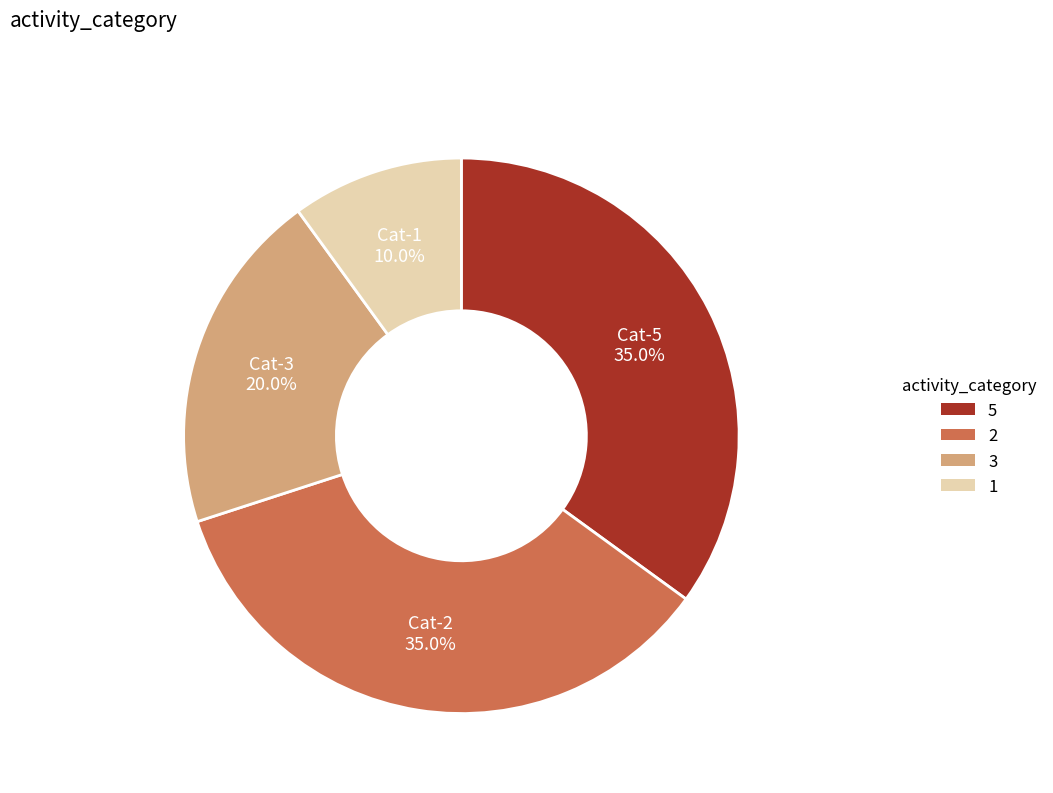

Is there any slice that represents more than half of the pie?

No